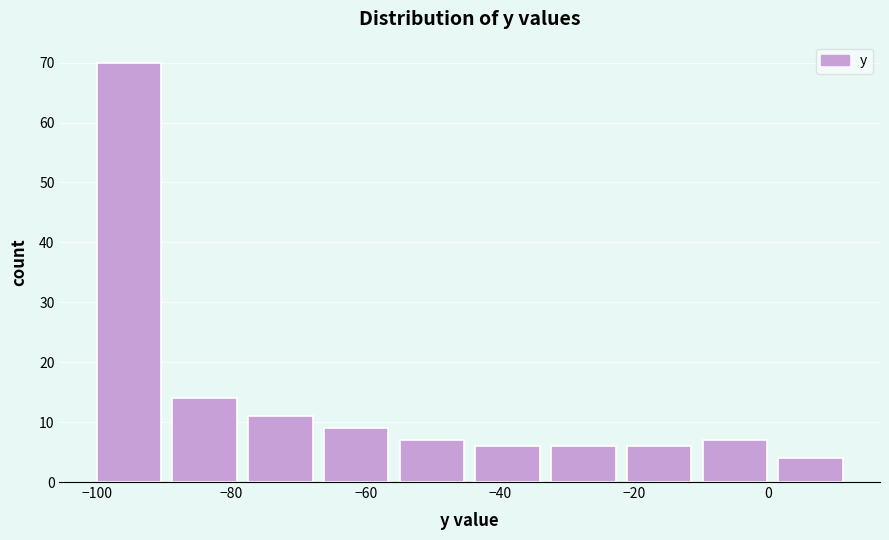

Reading left to right, transcribe this chart: for each bar, give the range it covers on the x-axis and its height. Neither the bar edges nor the heights are printed on the chart, so give them approximately, as read against the axes.

-100 to -88: 70
-88 to -78: 14
-78 to -66: 11
-66 to -54: 9
-54 to -44: 7
-44 to -32: 6
-32 to -22: 6
-22 to -10: 6
-10 to 2: 7
2 to 12: 4